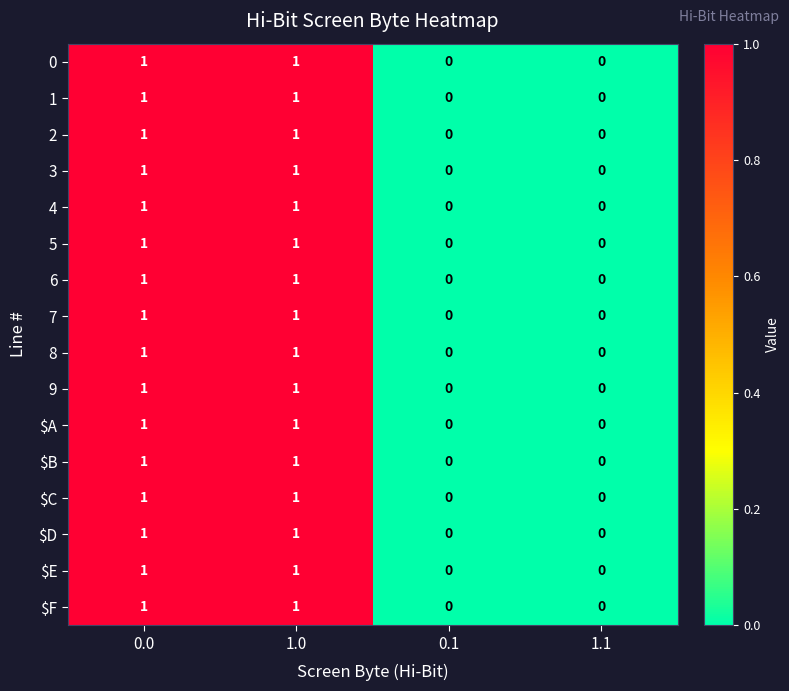

The 8 series shows 1 at 0.0. True or false?

True